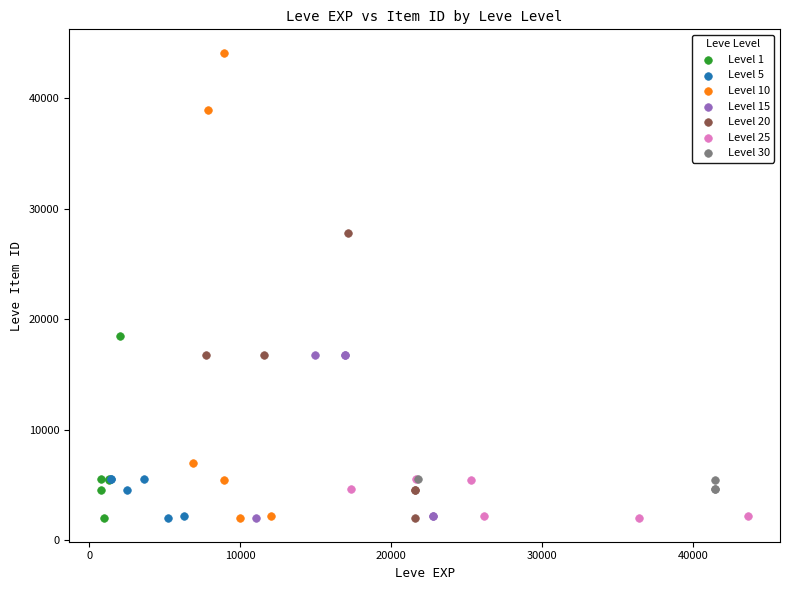

Which series has the widest spread of Y values?

Level 10